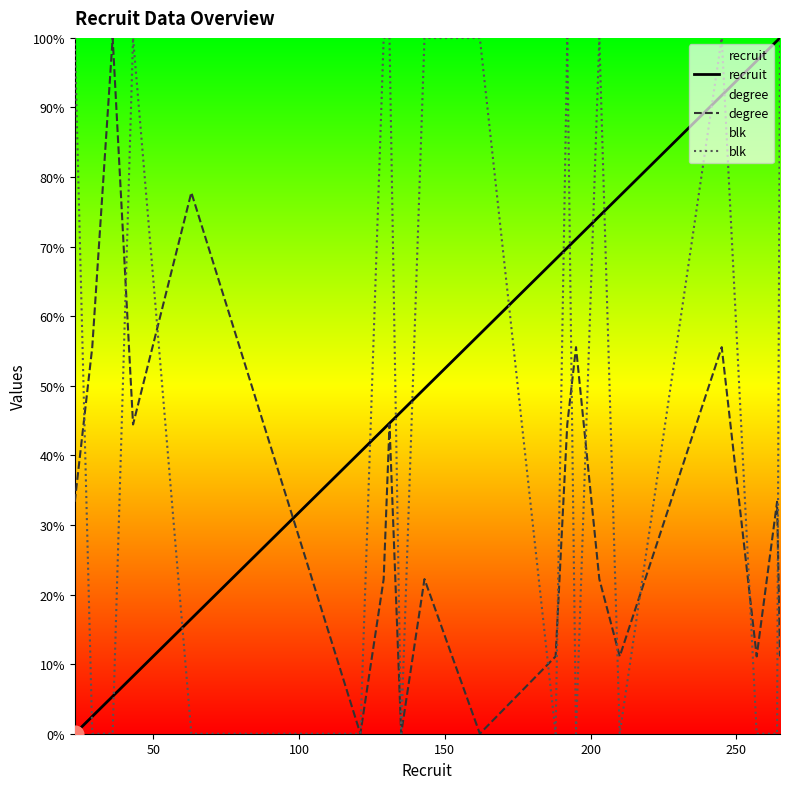

What is the greatest value displayed?

100.0